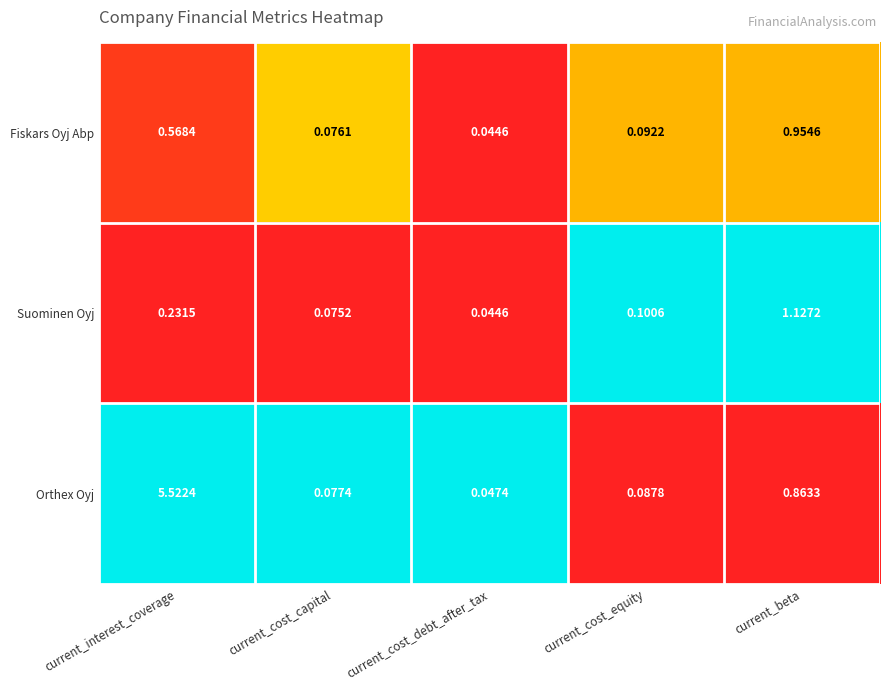

At which category is the sum across all series the highest?

current_interest_coverage